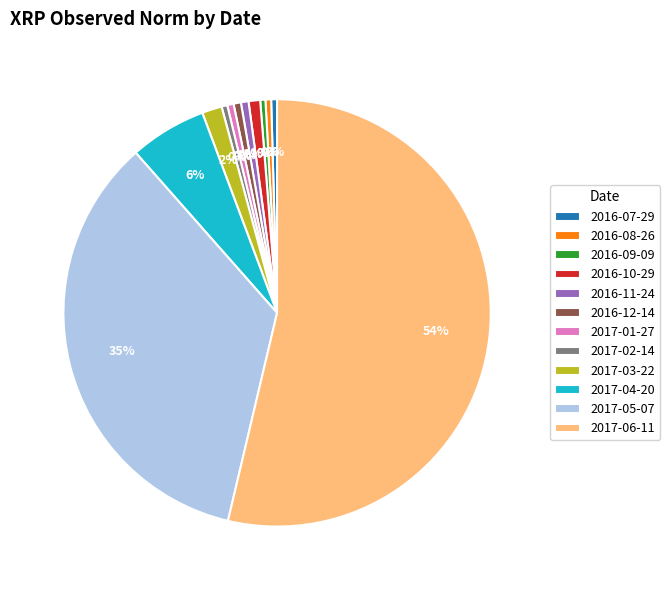

Is there any slice that represents more than half of the pie?

Yes